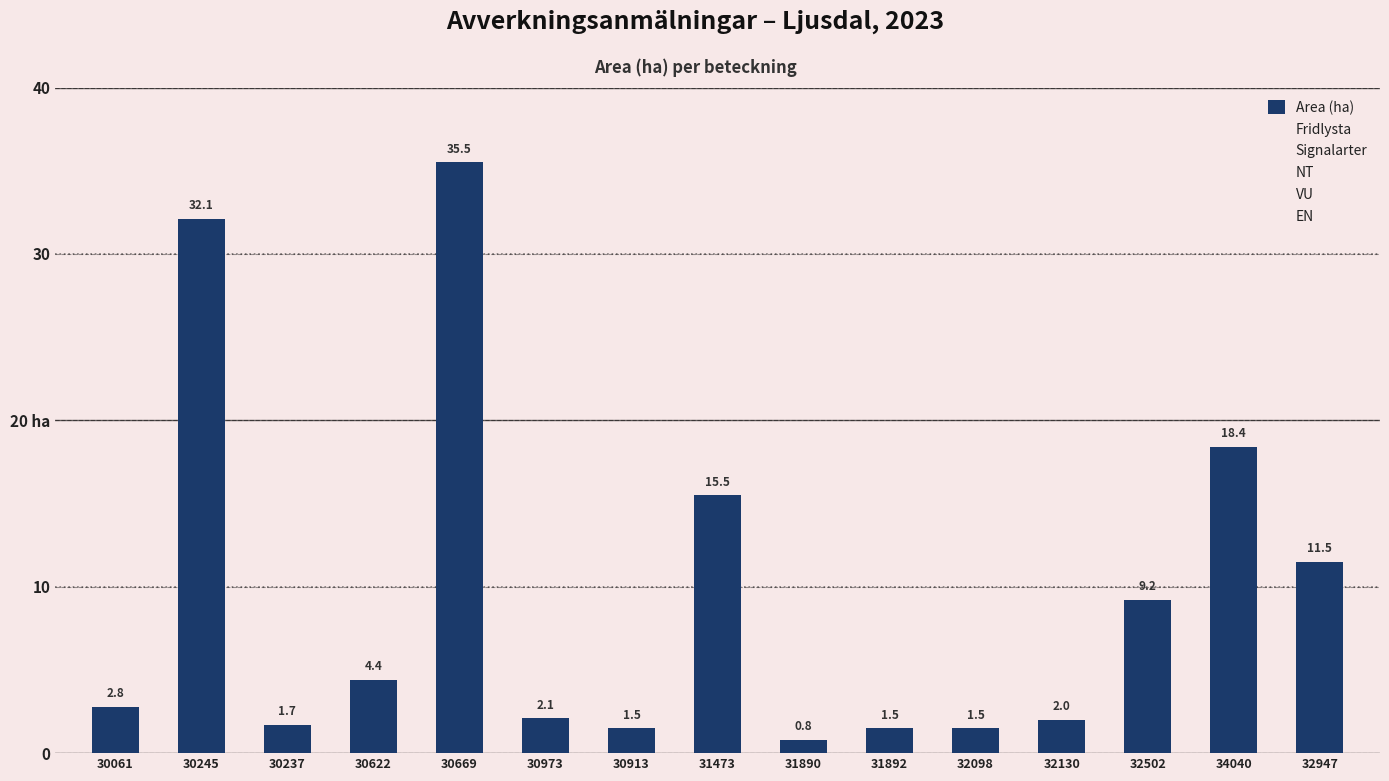

Does the chart contain any negative values?

No